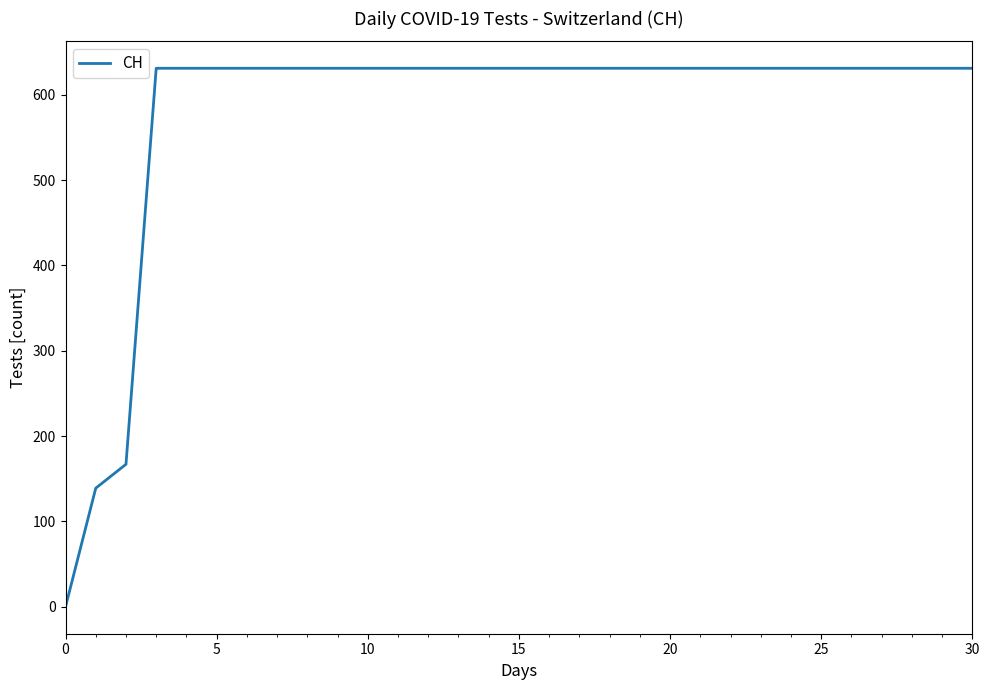

What is the greatest value displayed?

631